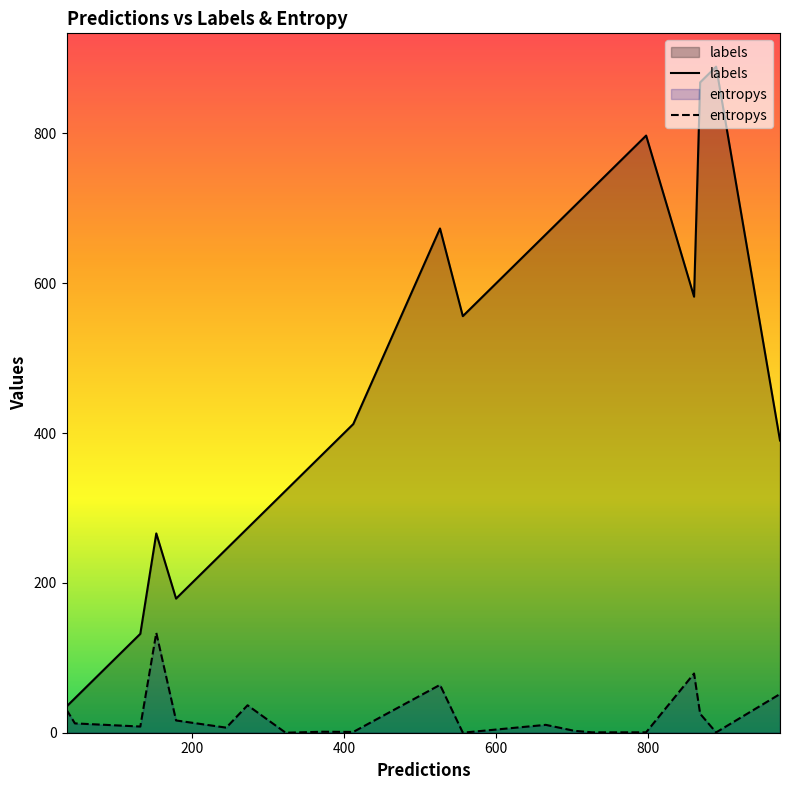

Rank the series by their average value, from highest to lowest.

labels, entropys